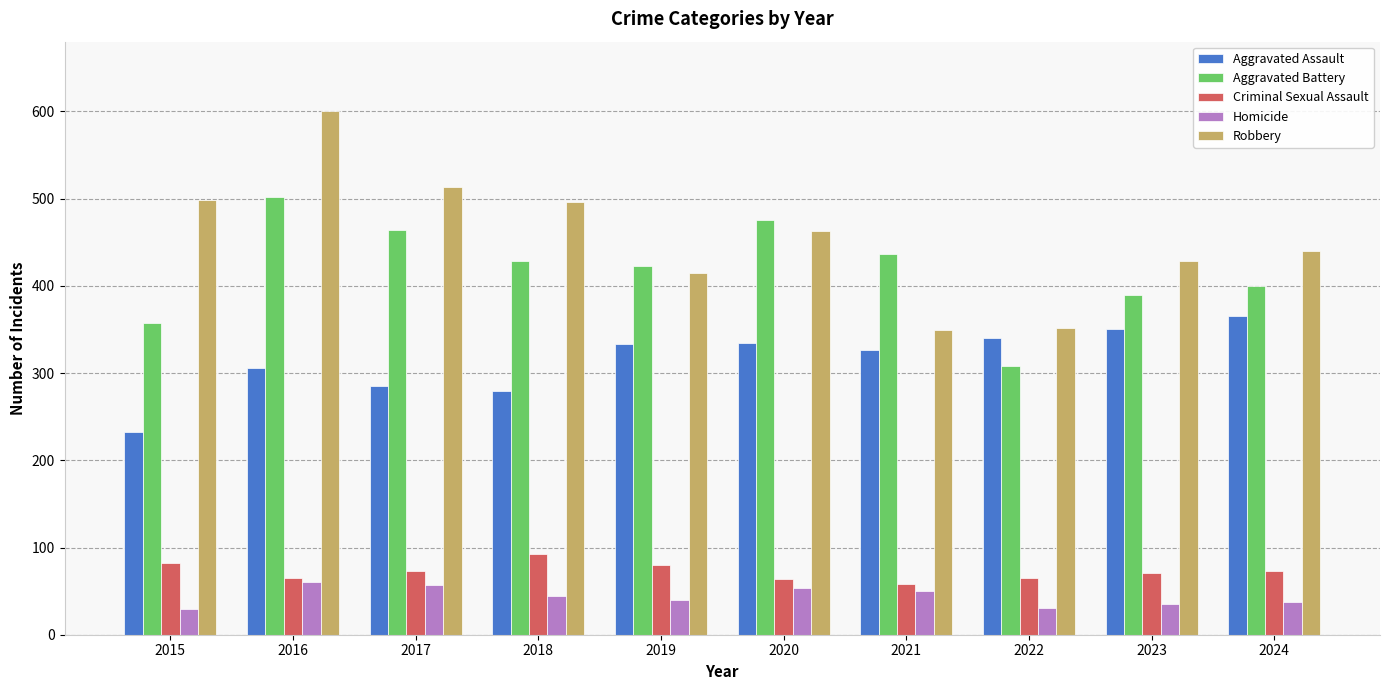

Rank the series by their maximum value, from highest to lowest.

Robbery, Aggravated Battery, Aggravated Assault, Criminal Sexual Assault, Homicide